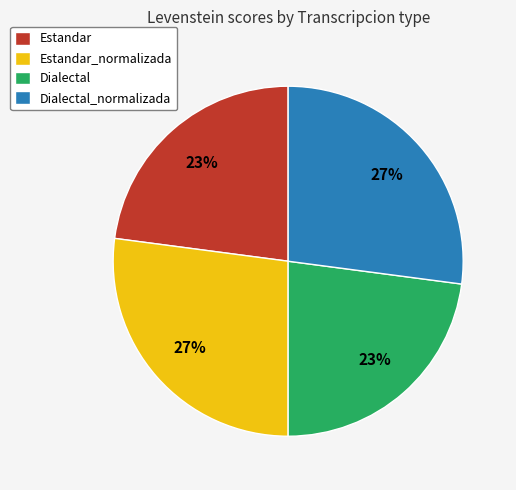

To the nearest percent, what is the average slice percentage?

25%